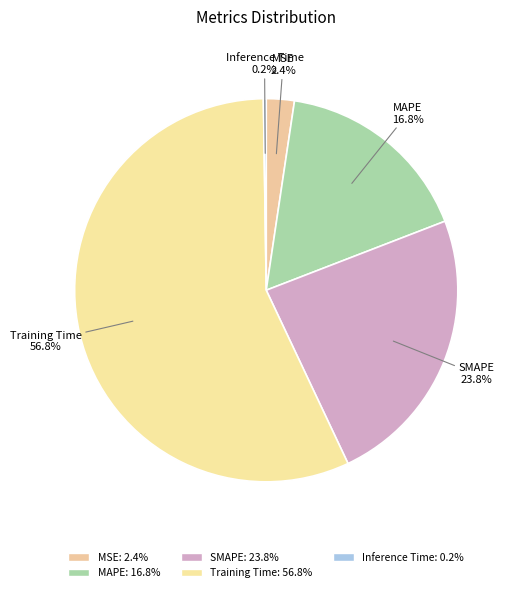

True or false: SMAPE accounts for 24% of the total.

True